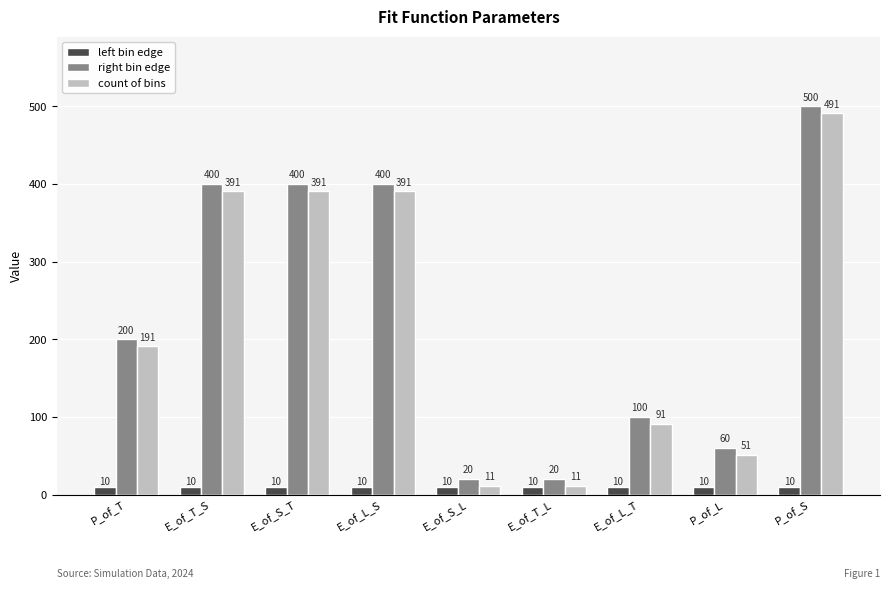

The value of left bin edge at E_of_L_S is 10. True or false?

True